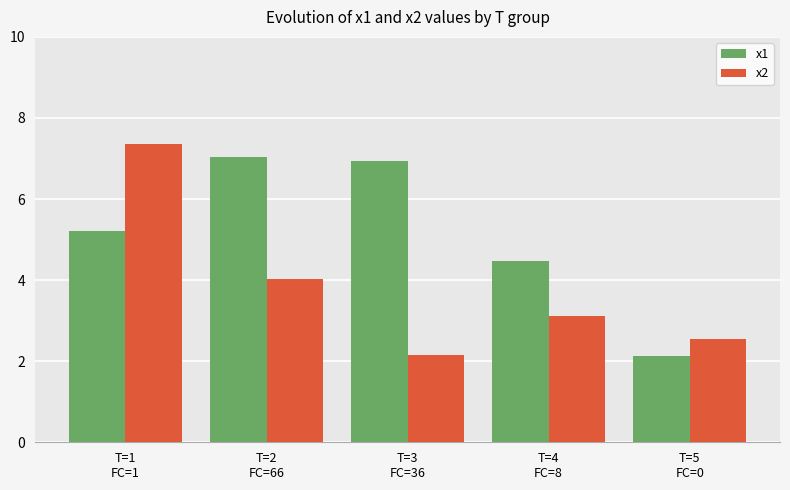

Which series has the widest spread of values?

x2